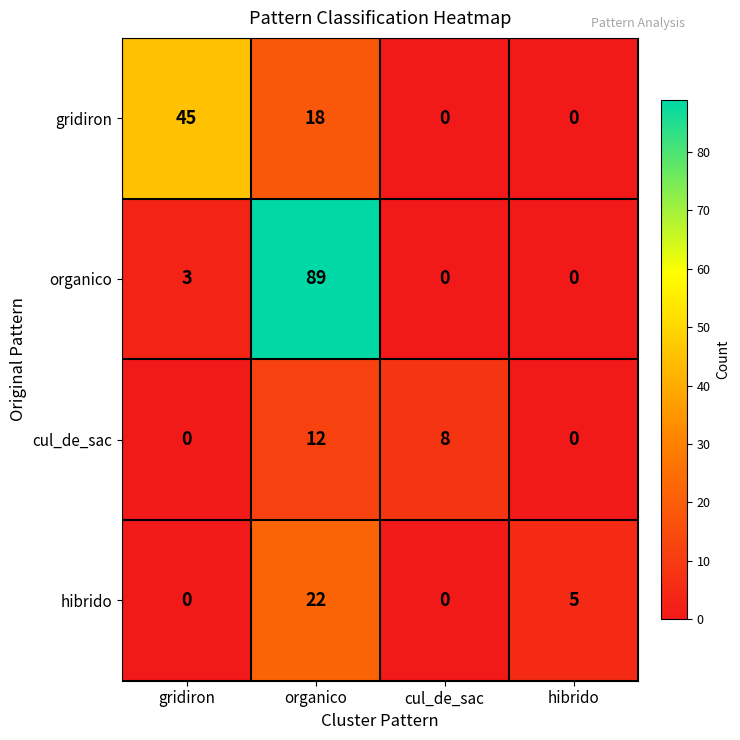

At which category is the sum across all series the highest?

organico